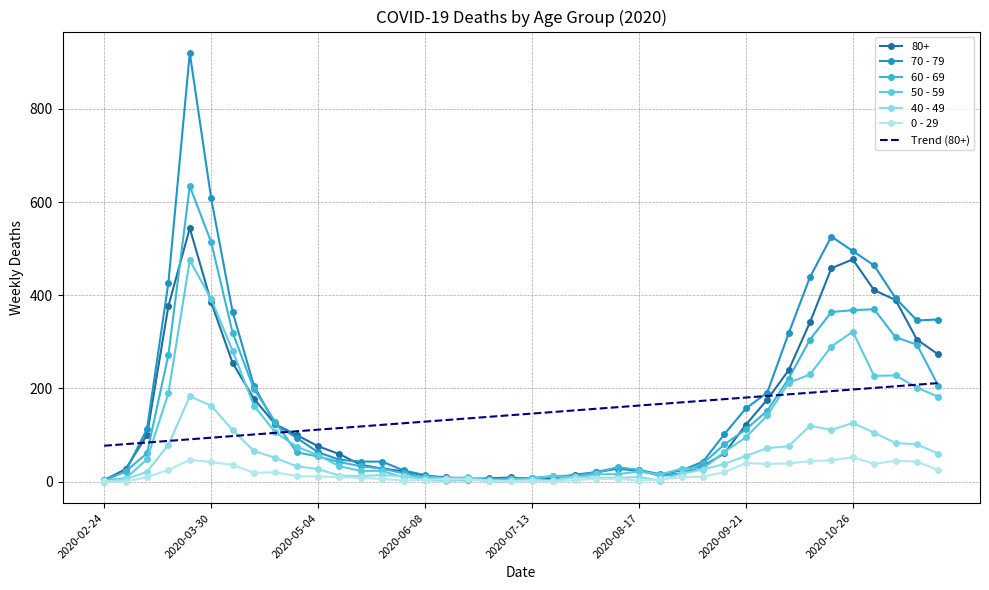

What is the maximum value shown in the chart?

920.0